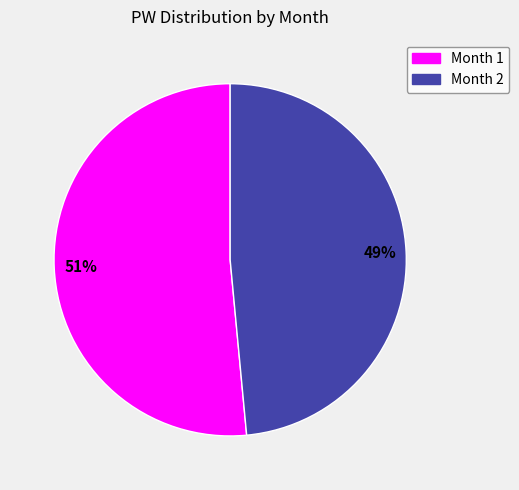

To the nearest percent, what is the average slice percentage?

50%